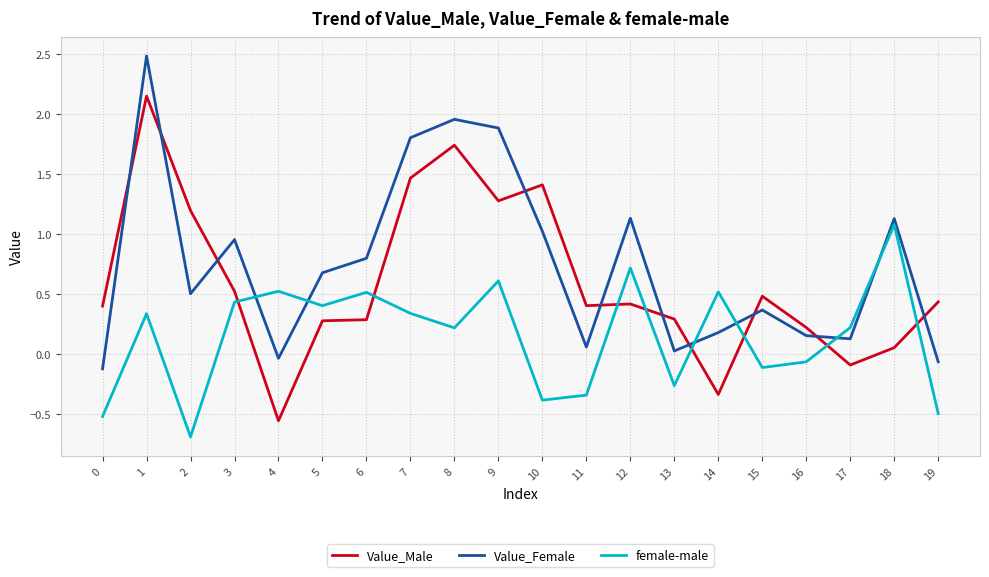

What is the spread (max minus min) of values at 19?

0.9